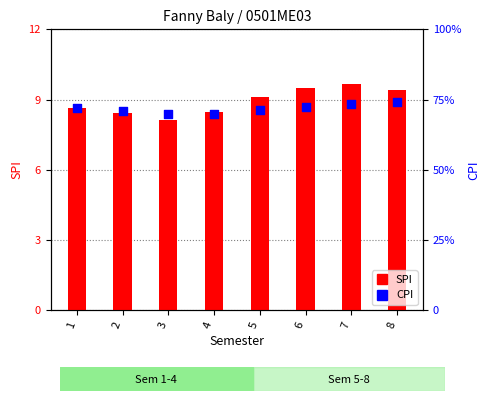

At which category is the sum across all series the highest?

8